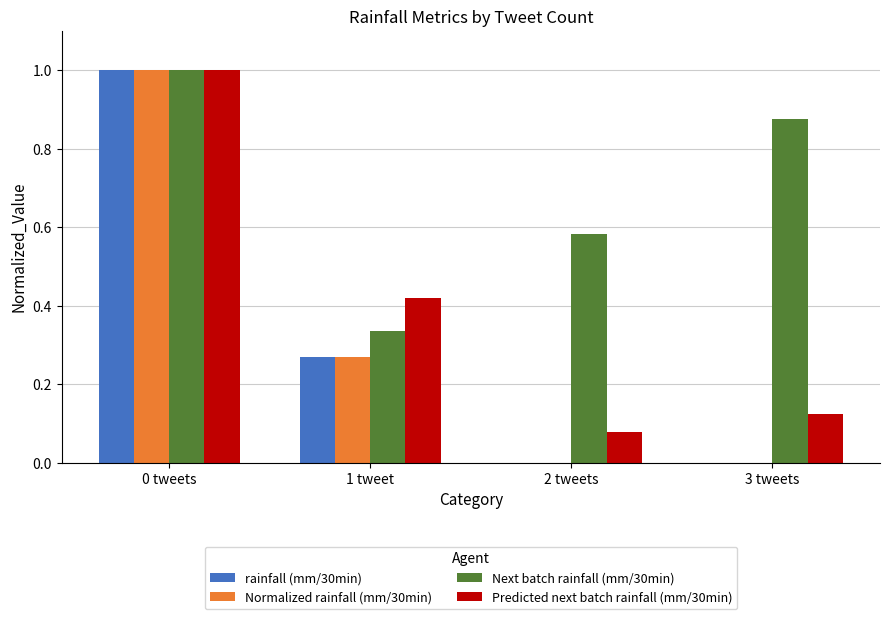

Which series changed the most between 2 tweets and 3 tweets?

Next batch rainfall (mm/30min)